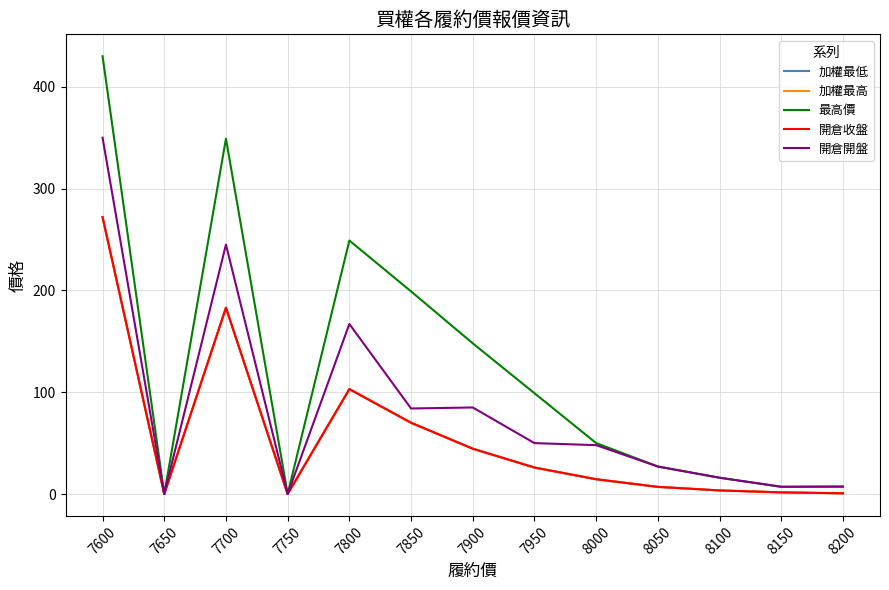

What is the difference between the maximum and minimum values in the 加權最低 series?

272.0